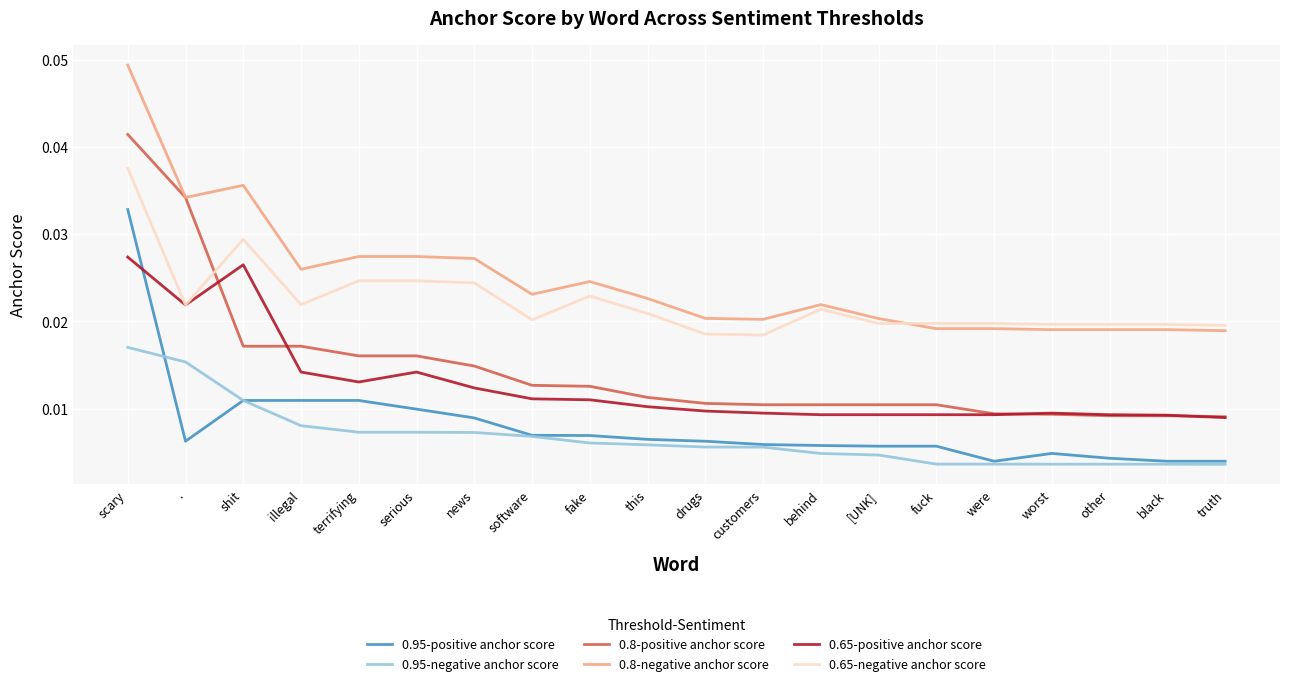

Does the chart have visible grid lines?

Yes